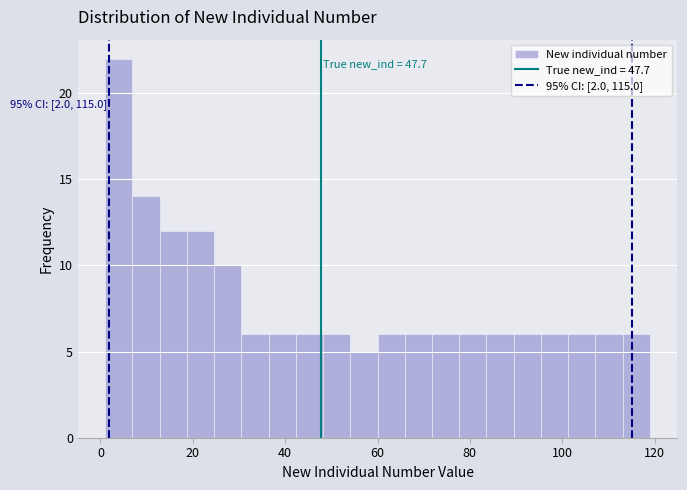

Around what value on the x-axis is the tallest bar? Give the approximate position of its centre, as read against the axis.

4